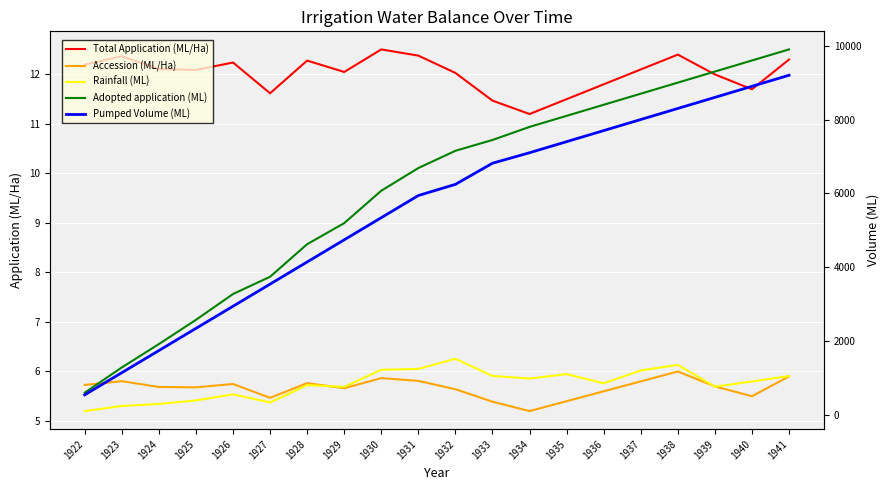

What is the spread (max minus min) of values at 1923?

1274.9